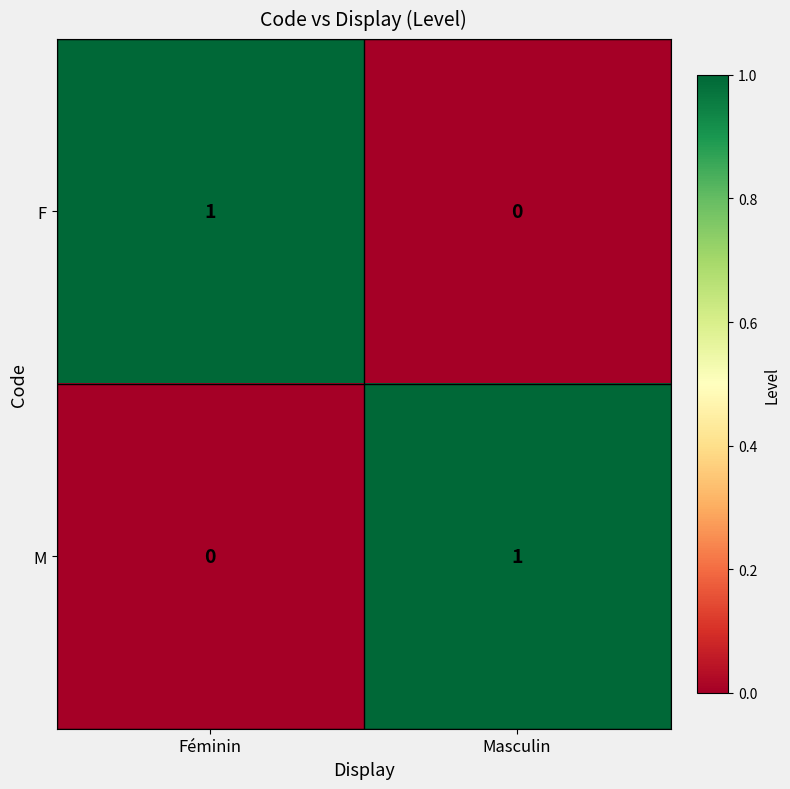

The value of M at Féminin is 0. True or false?

True